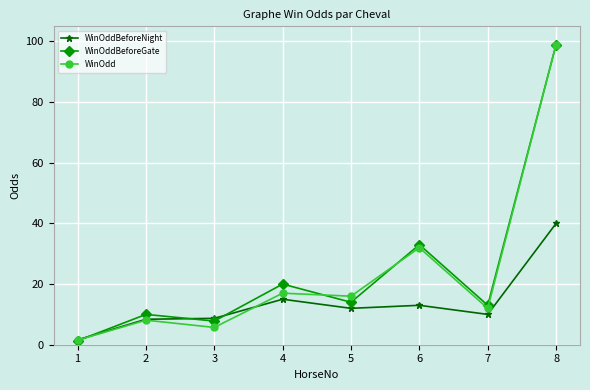

What is the average value of the WinOddBeforeNight series?

13.6